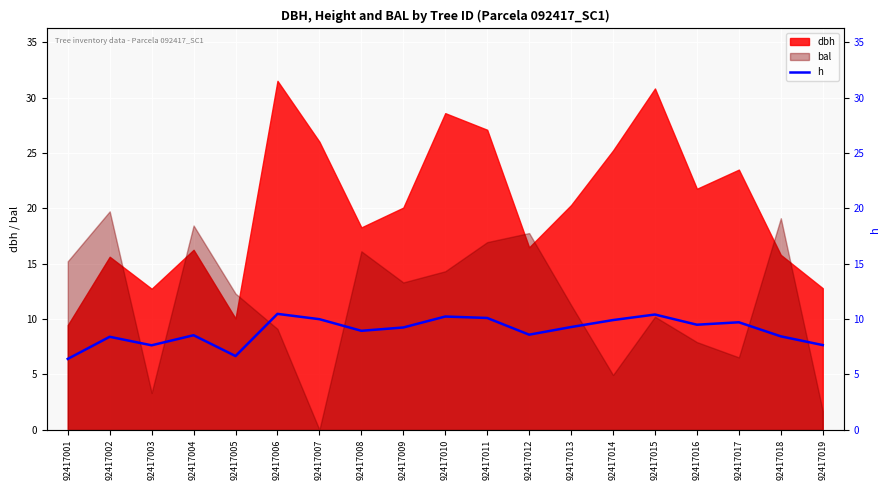

Reading left to right, list all the values displayed in this chart.

92417001=6.4	92417002=8.4	92417003=7.6	92417004=8.5	92417005=6.7	92417006=10.5	92417007=10.0	92417008=8.9	92417009=9.2	92417010=10.2	92417011=10.1	92417012=8.6	92417013=9.3	92417014=9.9	92417015=10.4	92417016=9.5	92417017=9.7	92417018=8.4	92417019=7.7